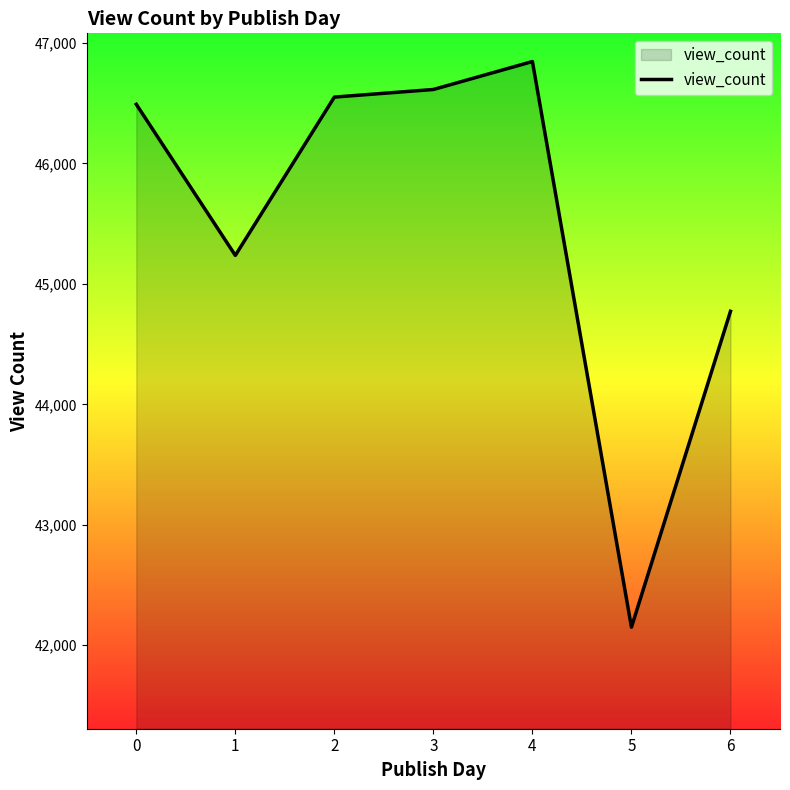

Reading right to left, list all the values displayed in this chart.

44772.3	42149.0	46846.3	46614.2	46551.0	45236.4	46491.1